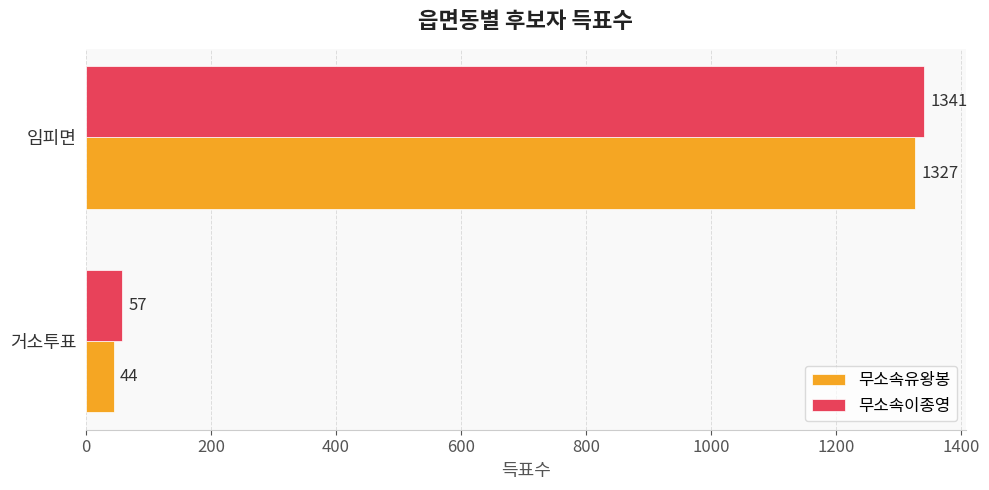

What is the difference between the highest and lowest values at 거소투표?

13